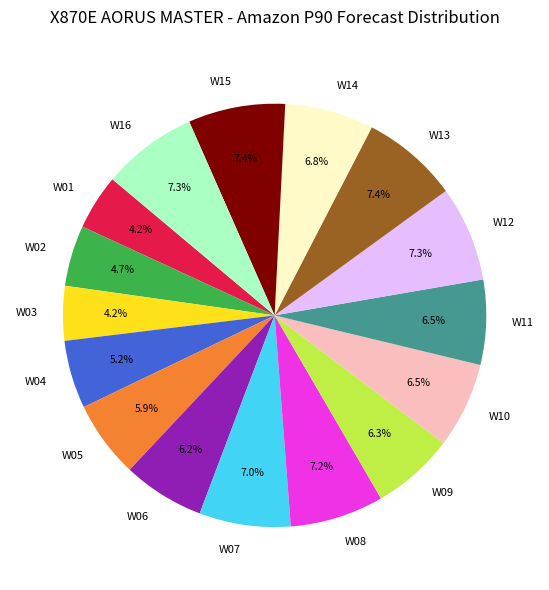

Between W10 and W02, which is larger?

W10